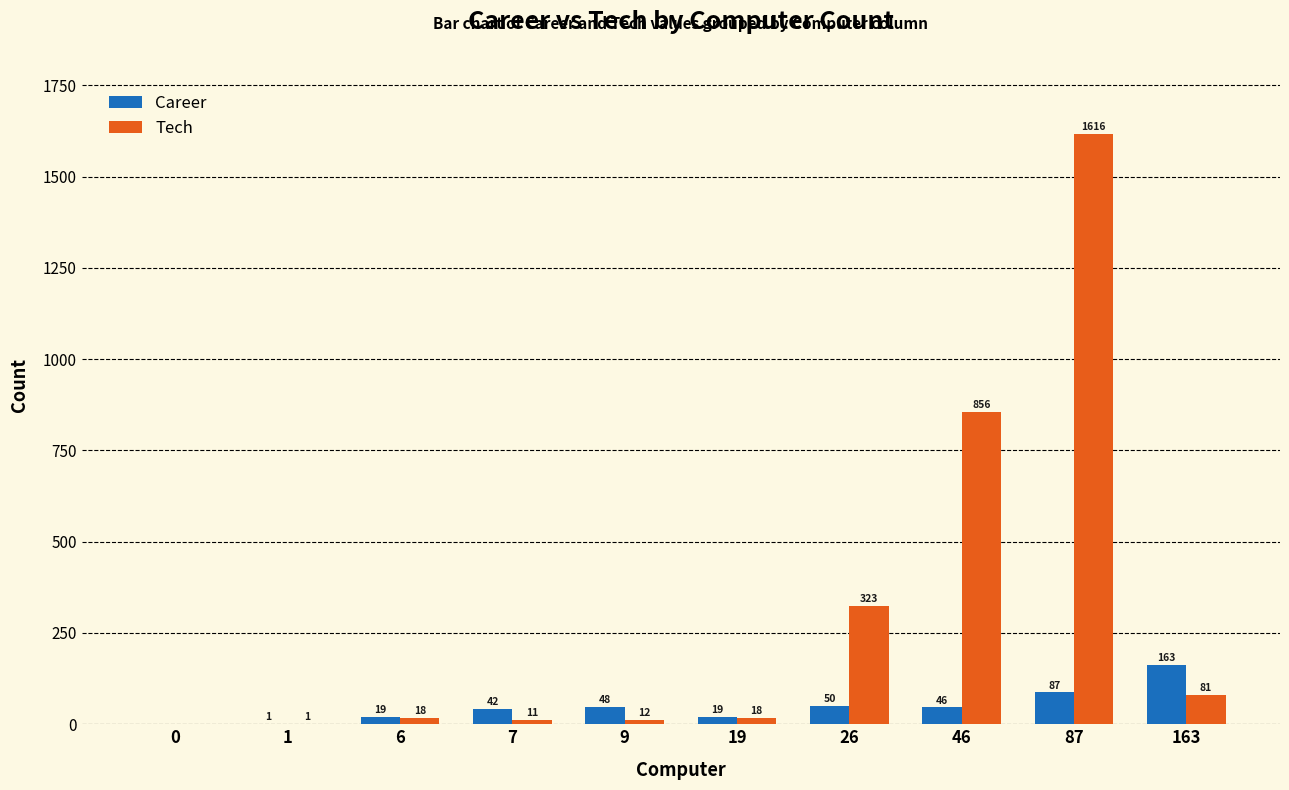

What is the total value across all series at 87?

1703